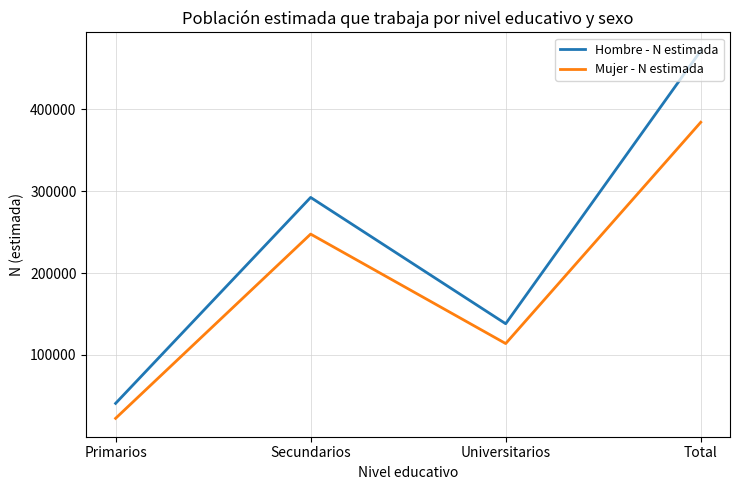

Is it true that Hombre - N estimada equals 471217 at Total?

True